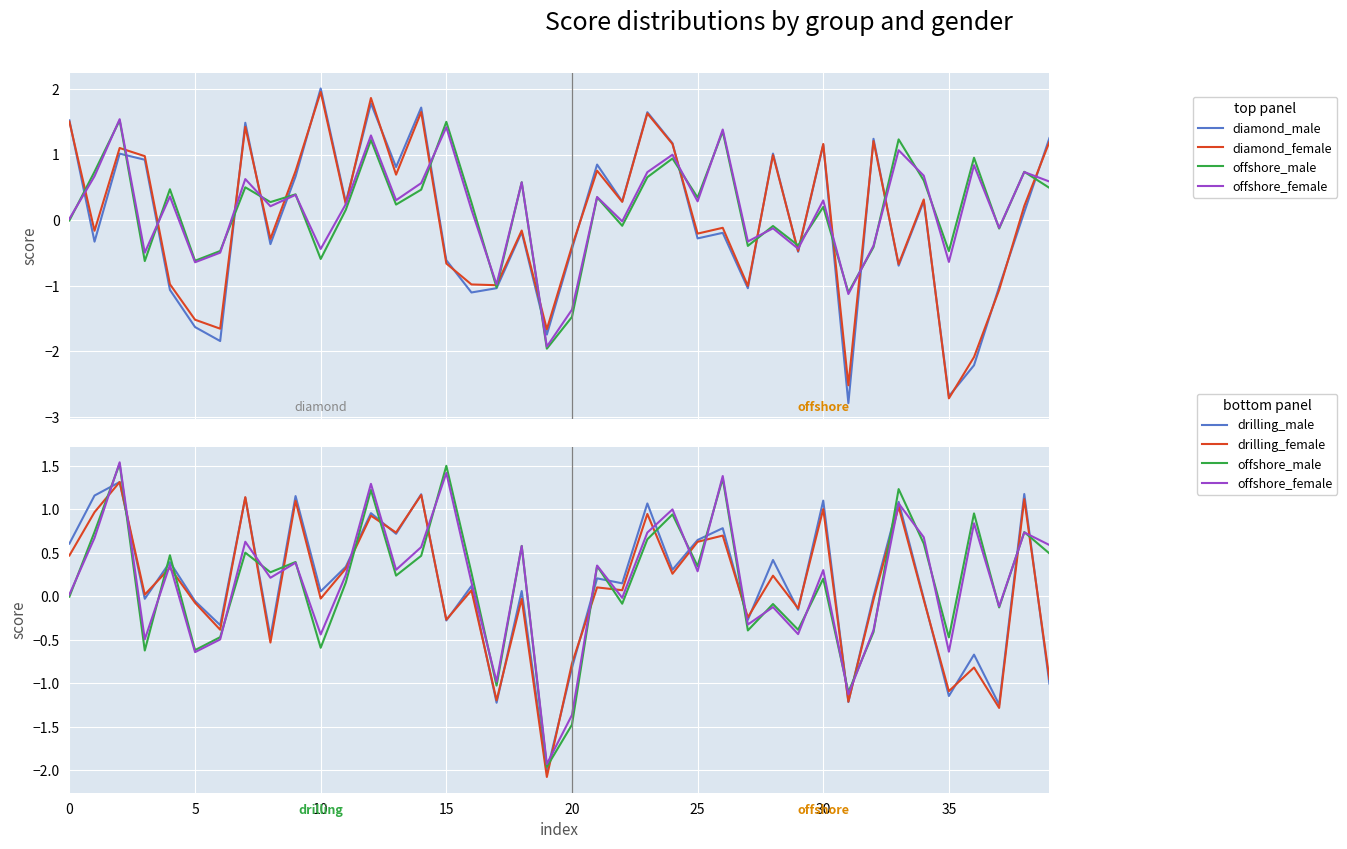

Which has a higher value, 31 or 39?

39